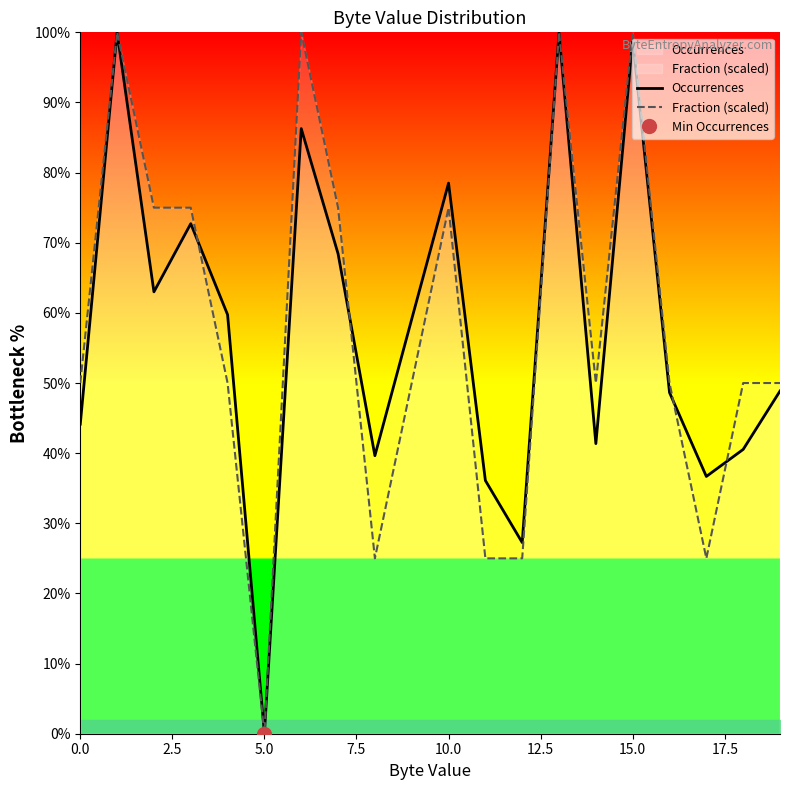

Is it true that Occurrences equals 16.6 at 0.0?

False